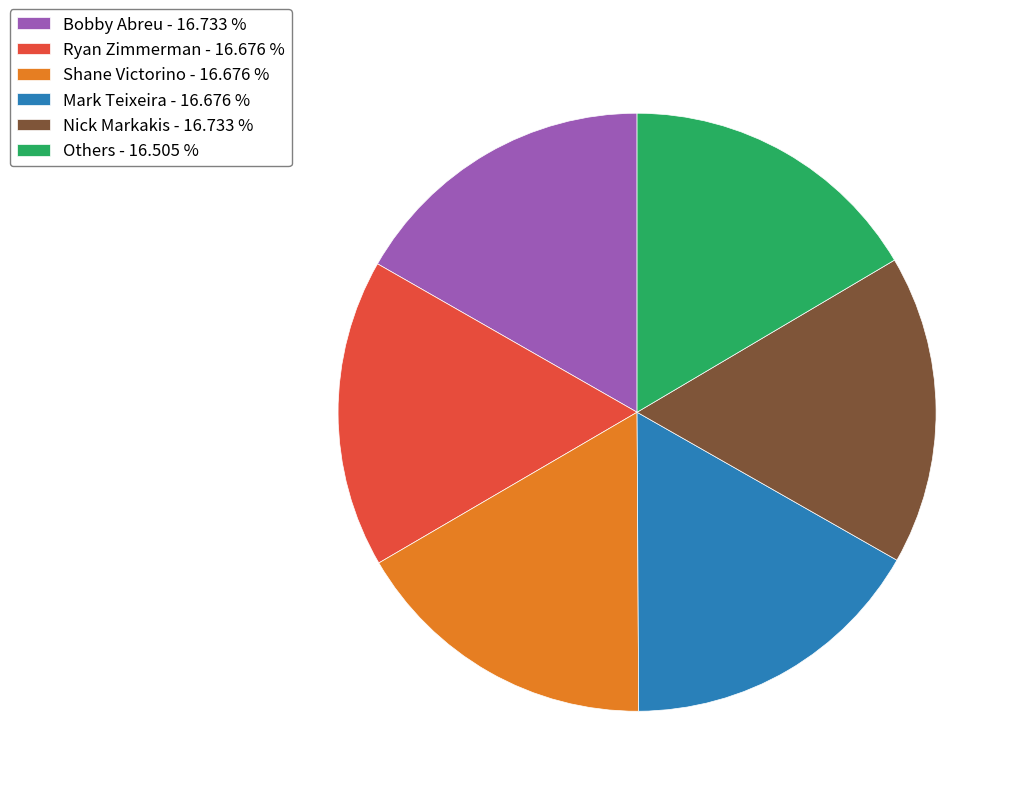

Is the sum of Mark Teixeira - 16.676 % and Ryan Zimmerman - 16.676 % greater than half?

No